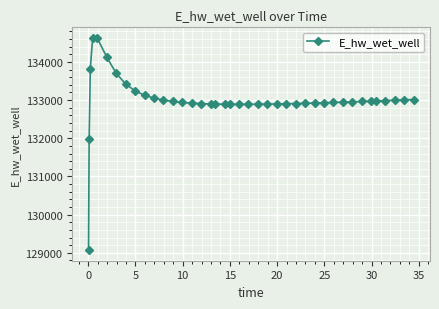

What is the maximum value shown in the chart?

134628.0